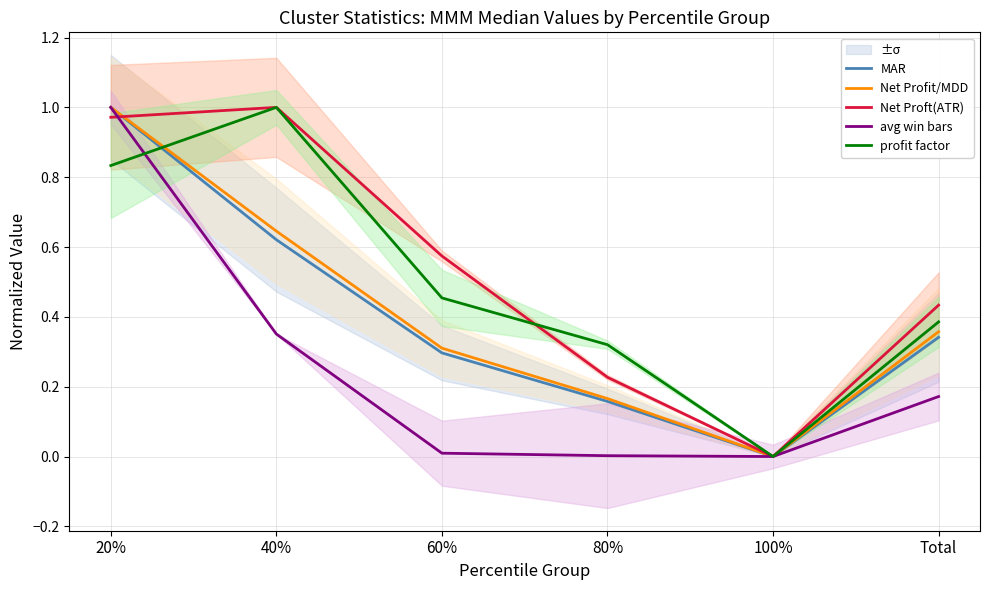

How many lines are shown in the chart?

5